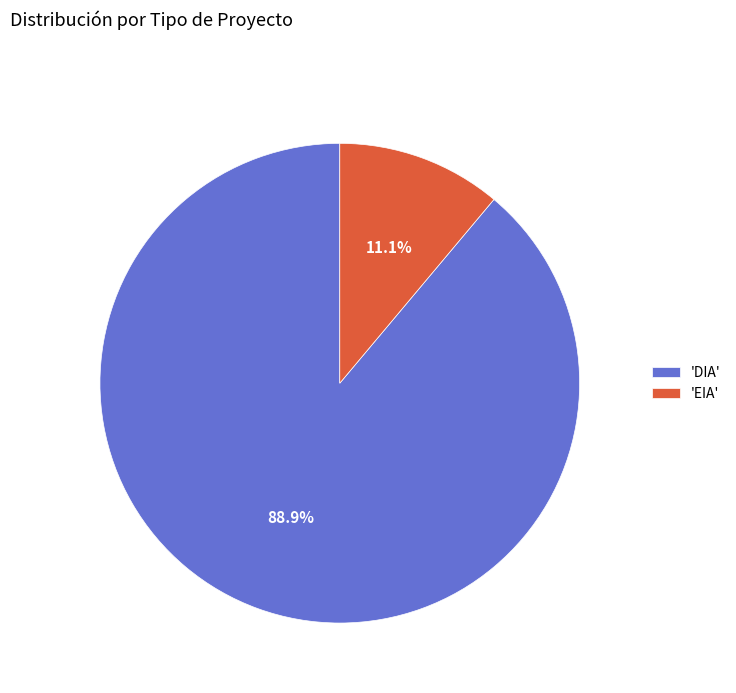

Between 'DIA' and 'EIA', which is larger?

'DIA'